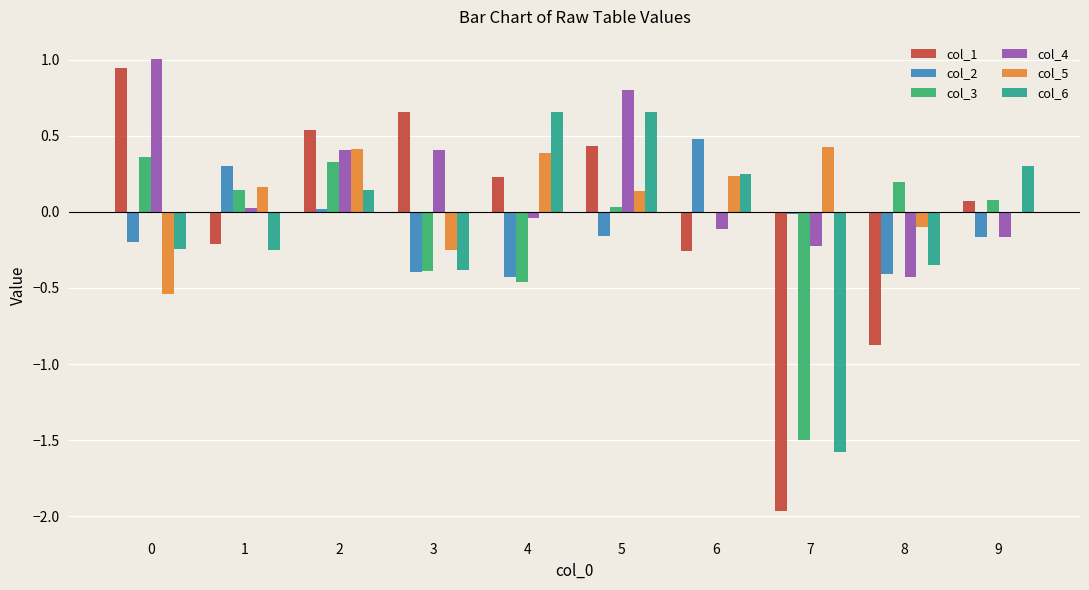

What is the maximum value shown in the chart?

1.0